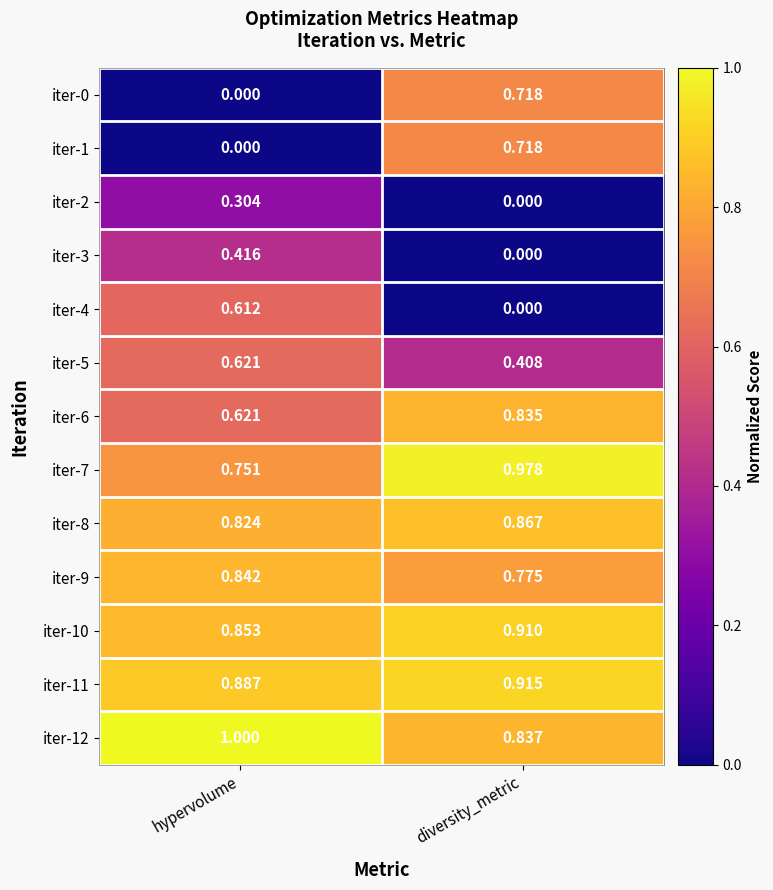

Rank the categories by iter-3 value from highest to lowest.

hypervolume, diversity_metric